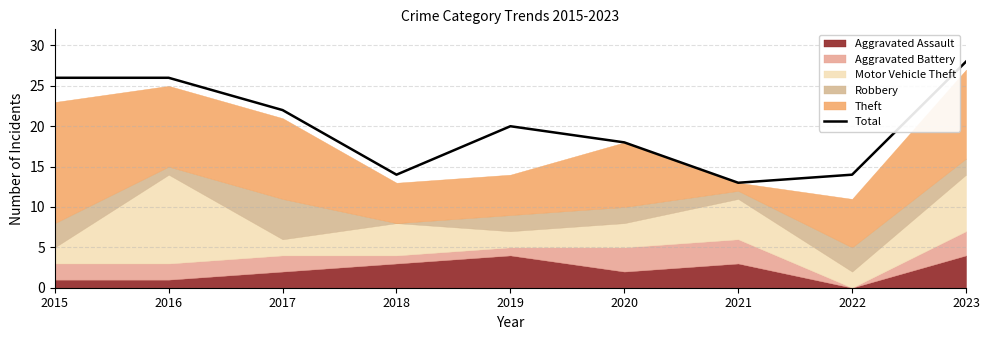

Rank the categories by value from highest to lowest.

2023, 2015, 2016, 2017, 2019, 2020, 2018, 2022, 2021